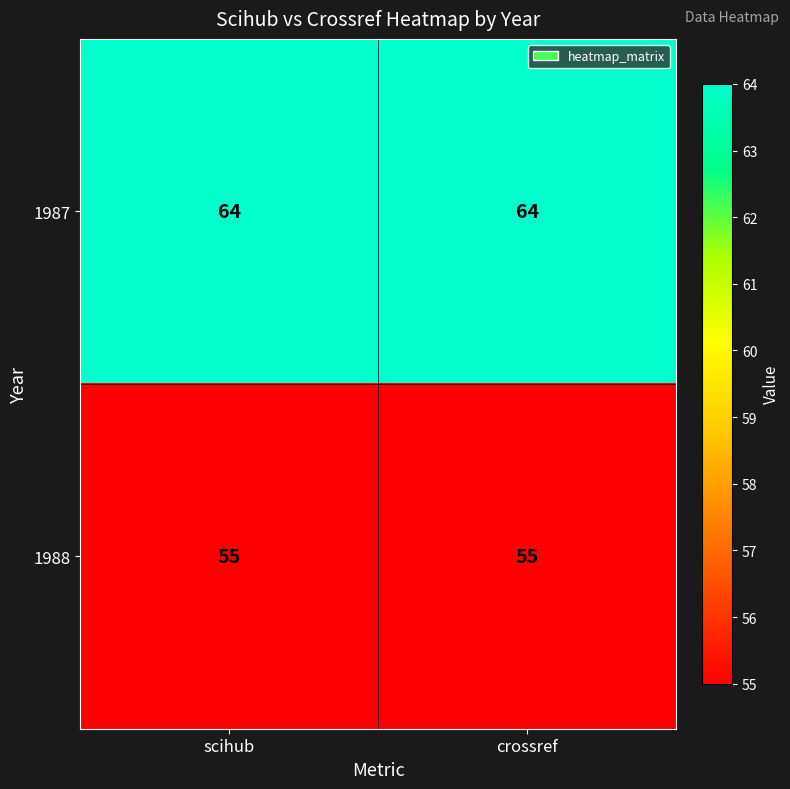

Which series has the largest total across all categories?

1987